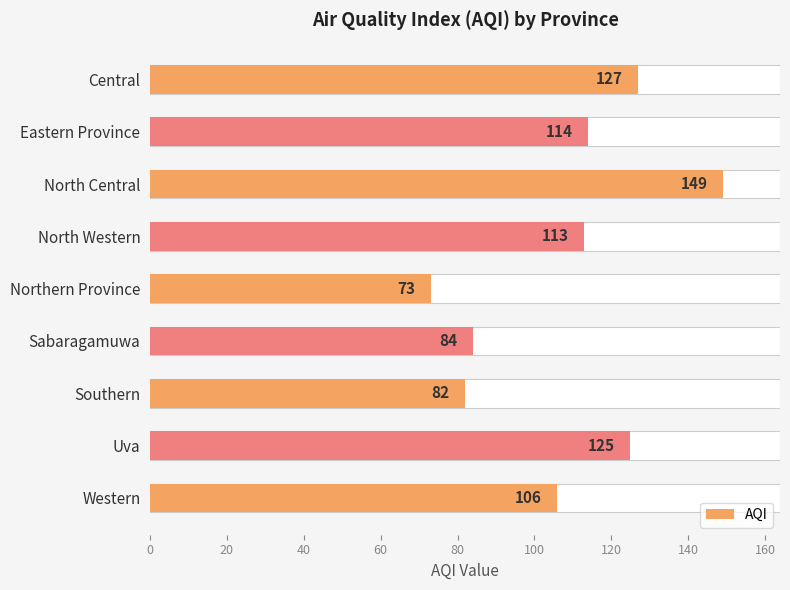

The value at Central is 127. True or false?

True